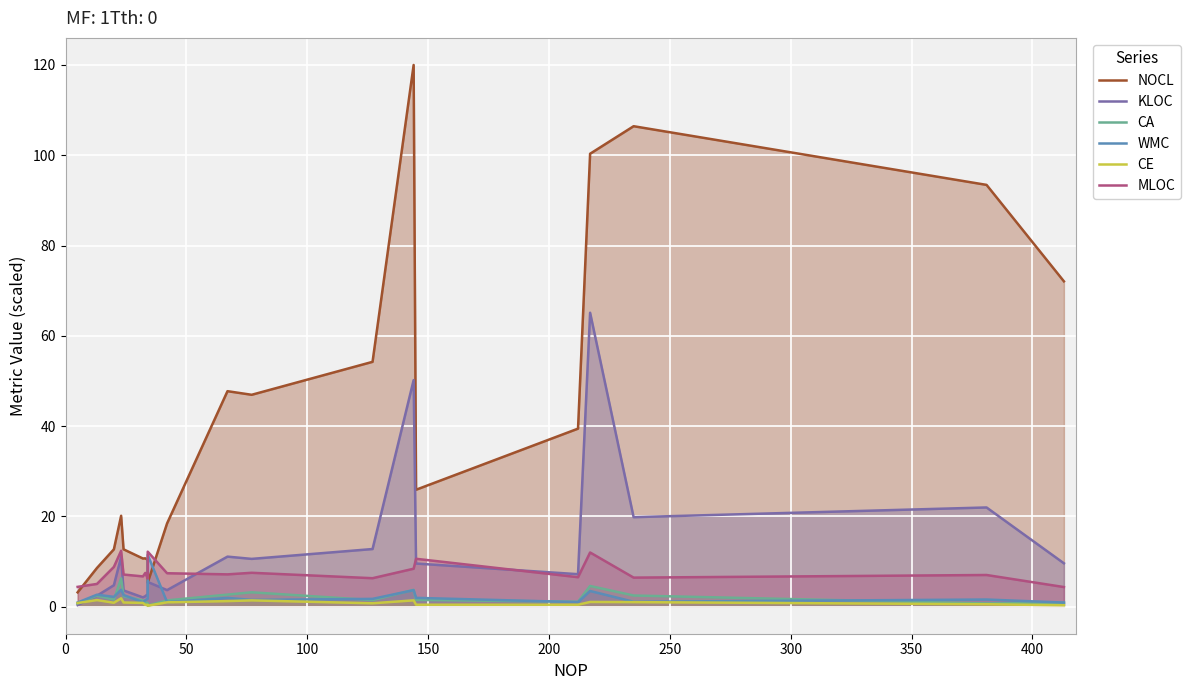

In KLOC, how many points are higher than both neighbors (excluding endpoints)?

6